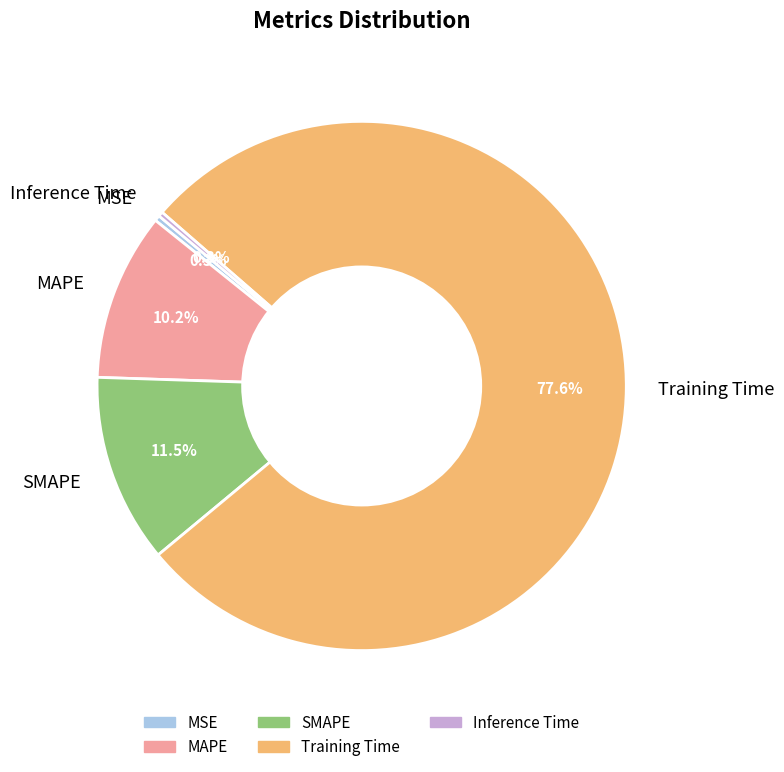

Which category has the biggest portion of the pie?

Training Time